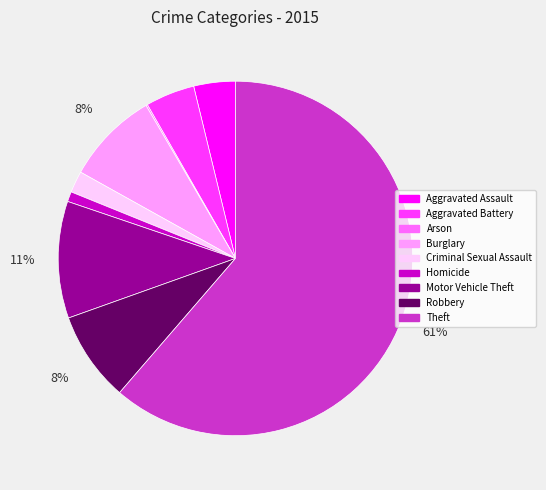

True or false: Robbery accounts for 8% of the total.

True